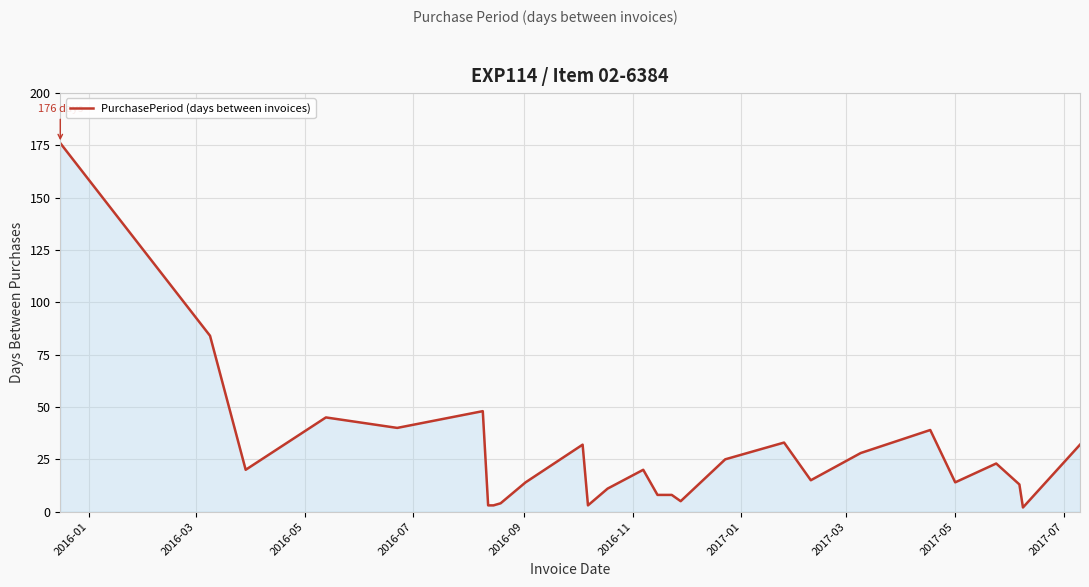

What is the maximum value shown in the chart?

176